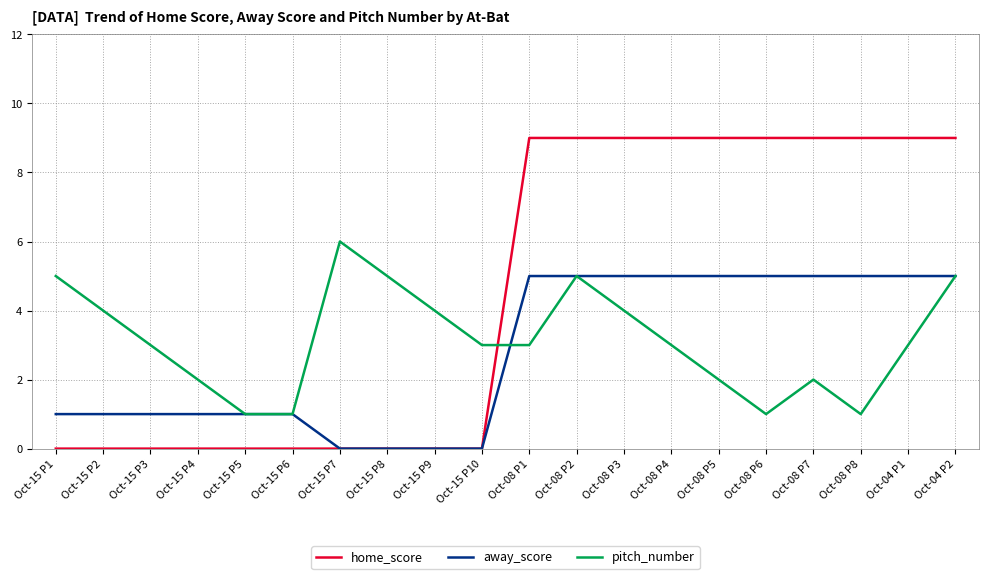

What is the difference between the maximum and minimum values in the pitch_number series?

5